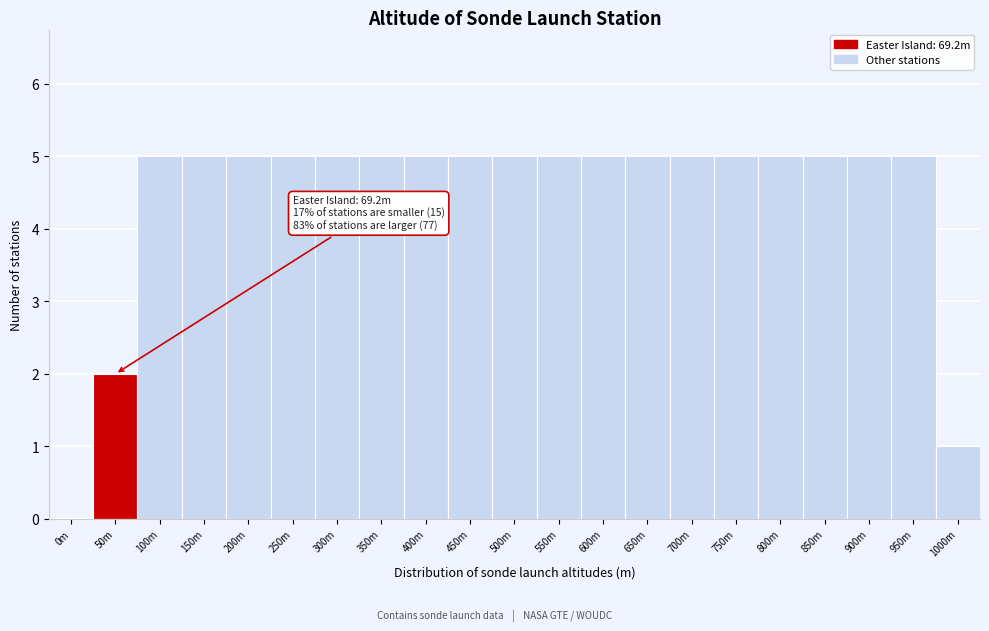

Reading right to left, extract all data points from this chart.

1000m=1	950m=5	900m=5	850m=5	800m=5	750m=5	700m=5	650m=5	600m=5	550m=5	500m=5	450m=5	400m=5	350m=5	300m=5	250m=5	200m=5	150m=5	100m=5	50m=2	0m=0